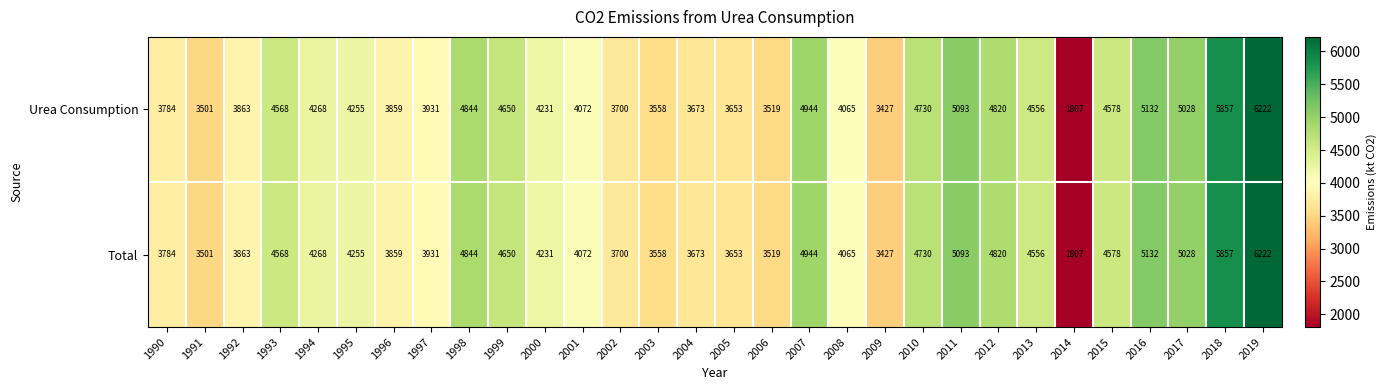

True or false: Total has a value of 3501 at 1991.

True